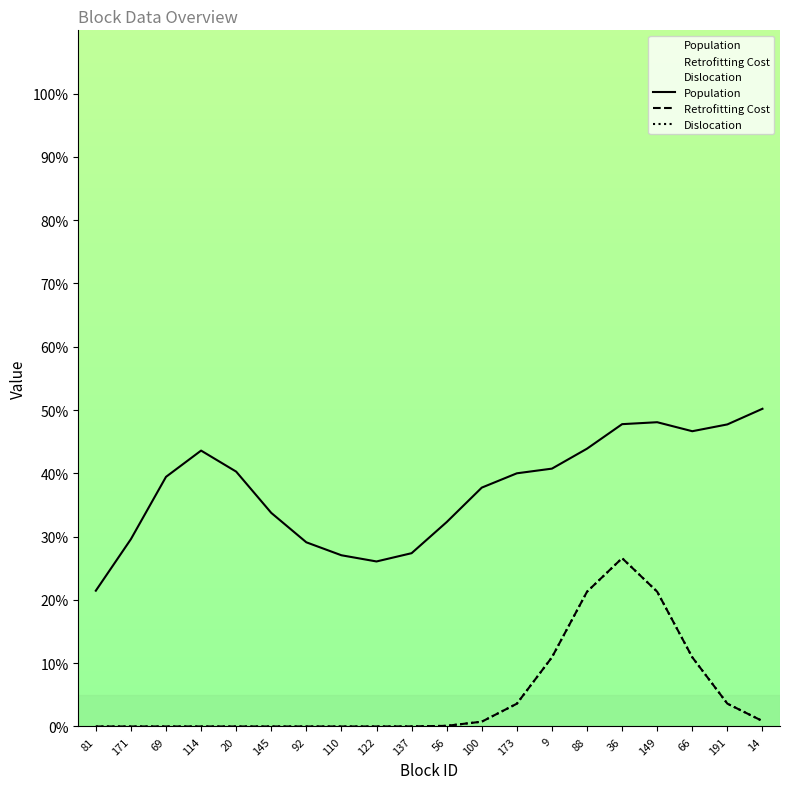

List the labels in order of Retrofitting Cost value, largest first.

36, 88, 149, 9, 66, 191, 173, 14, 100, 56, 137, 81, 171, 69, 114, 20, 145, 92, 110, 122